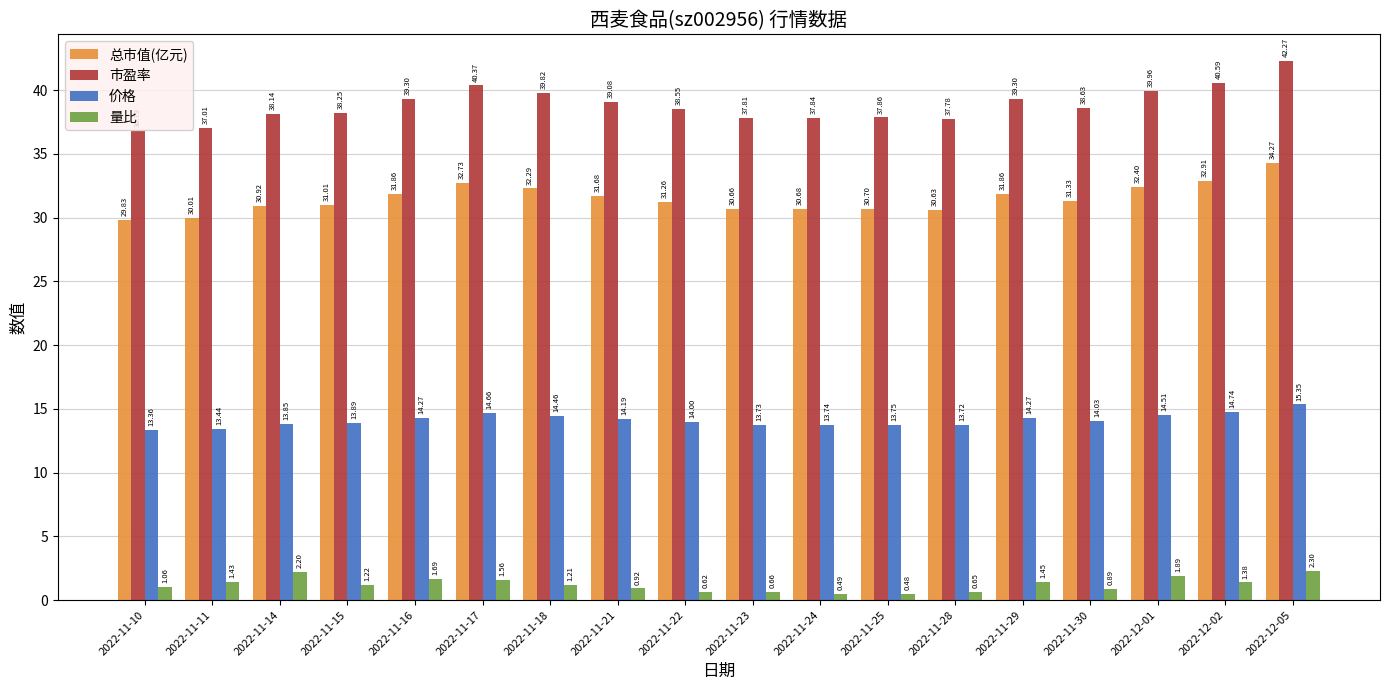

Is it true that 市盈率 equals 36.8 at 2022-11-10?

True